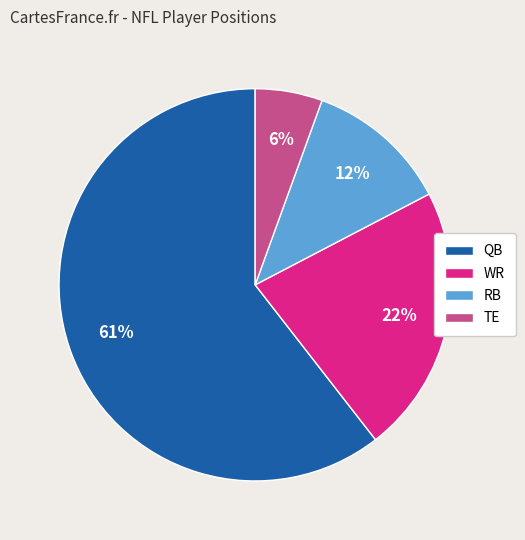

Rank the categories by value from highest to lowest.

QB, WR, RB, TE